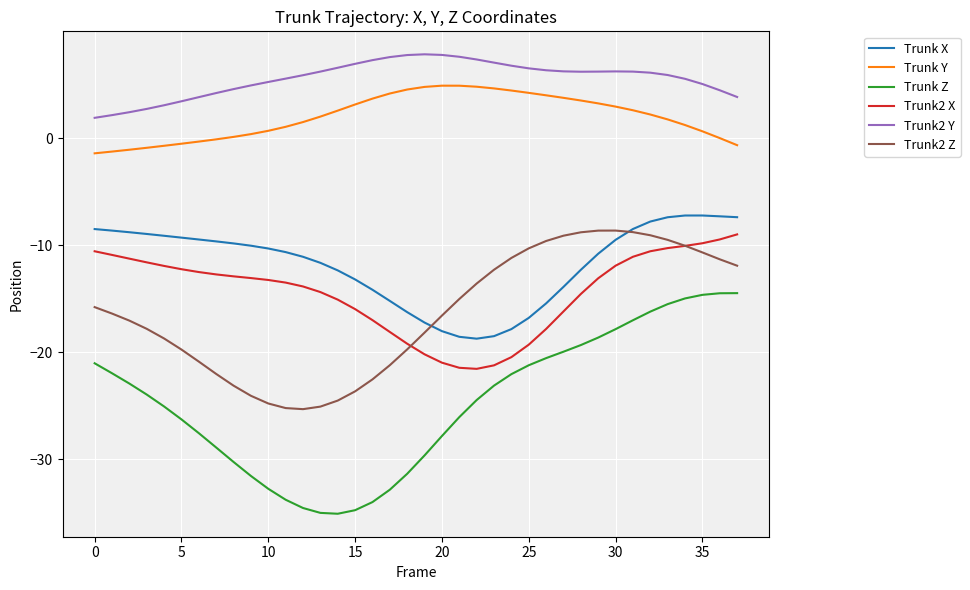

True or false: Trunk2 Y and Trunk X intersect in this chart.

False